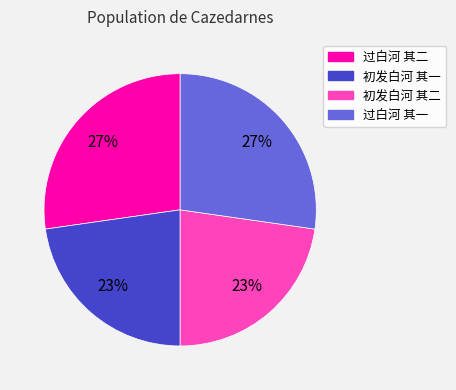

To the nearest percent, what is the average slice percentage?

25%